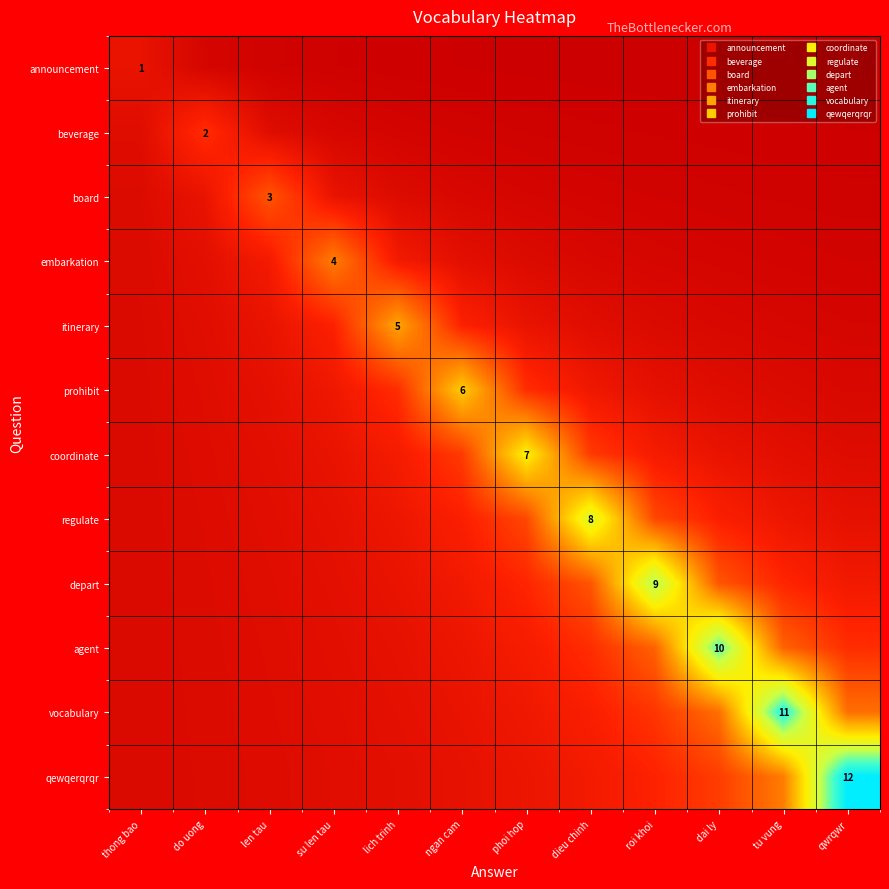

Which category has the highest value in the board series?

len tau